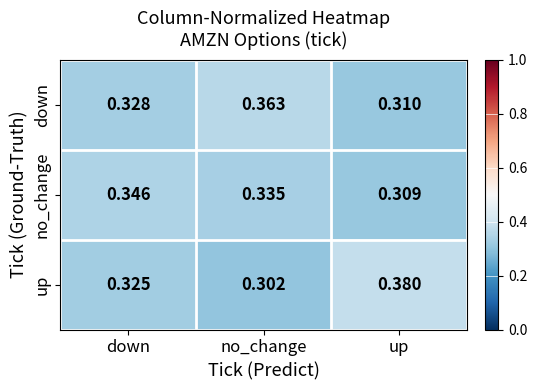

At which label does down reach its minimum?

up